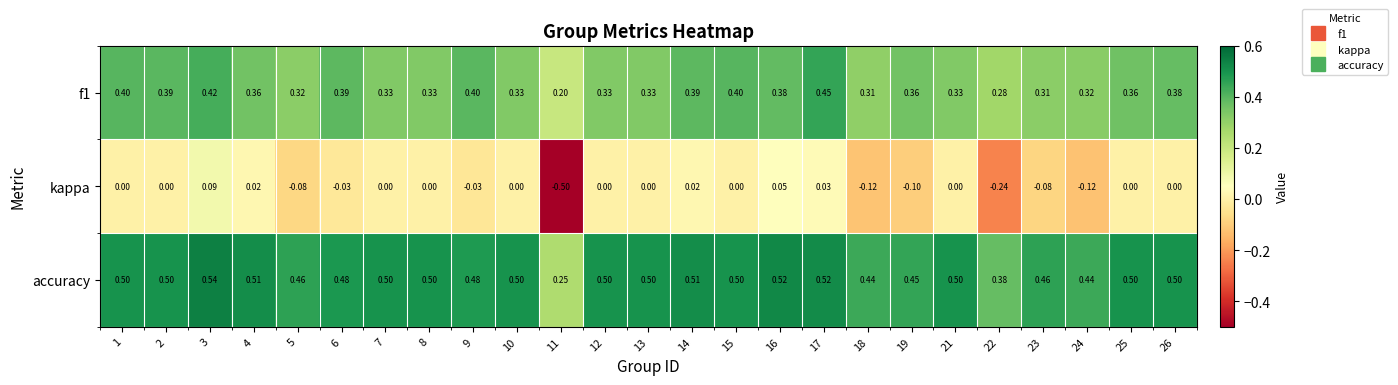

Is the value of accuracy at 1 greater than the value of f1 at 2?

Yes